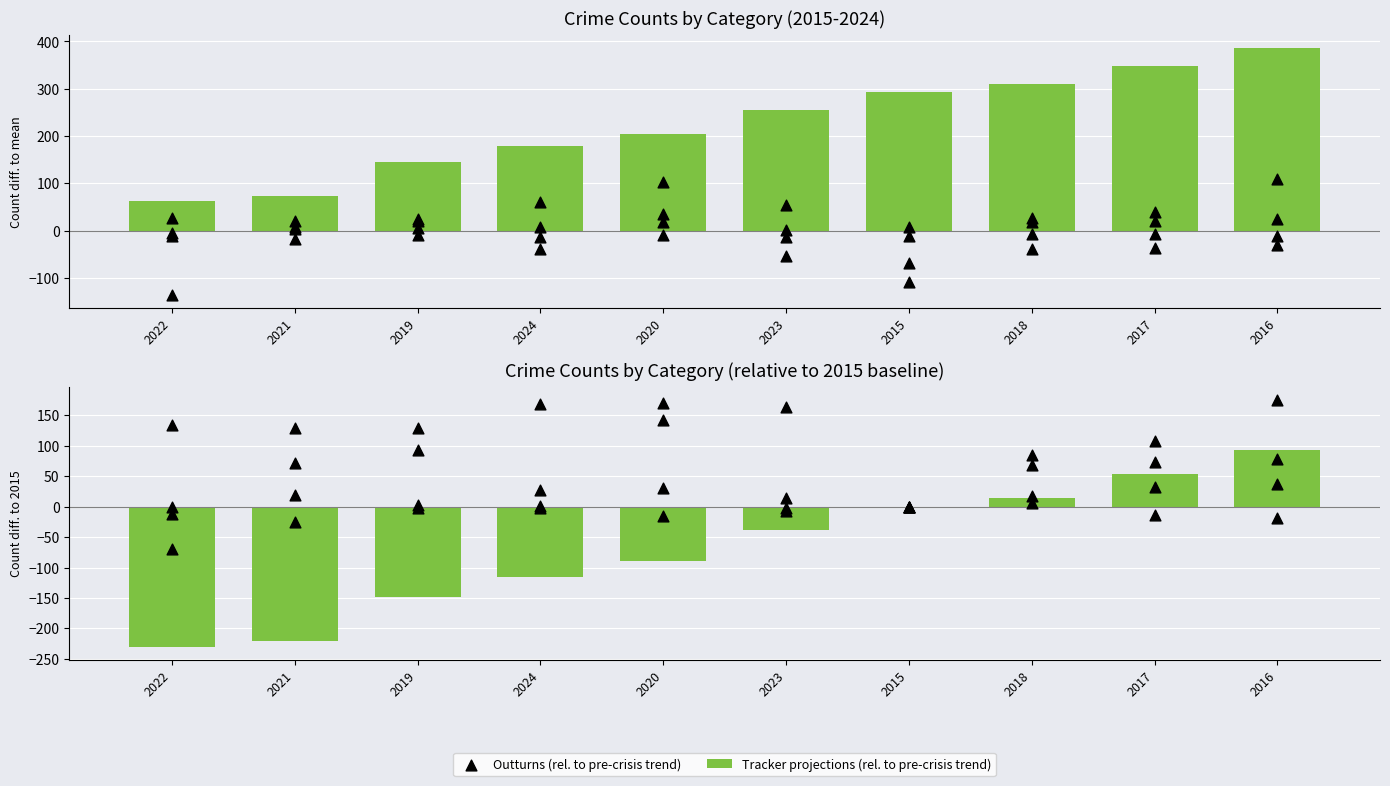

At which category is the sum across all series the highest?

2016